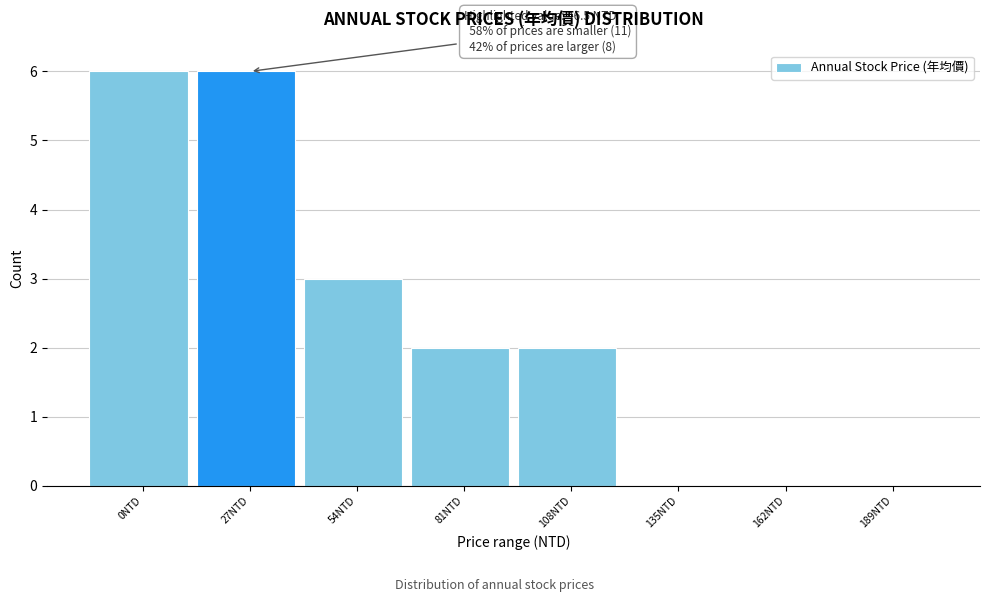

Reading left to right, what are all the values shown in this chart?

0NTD=6	27NTD=6	54NTD=3	81NTD=2	108NTD=2	135NTD=0	162NTD=0	189NTD=0